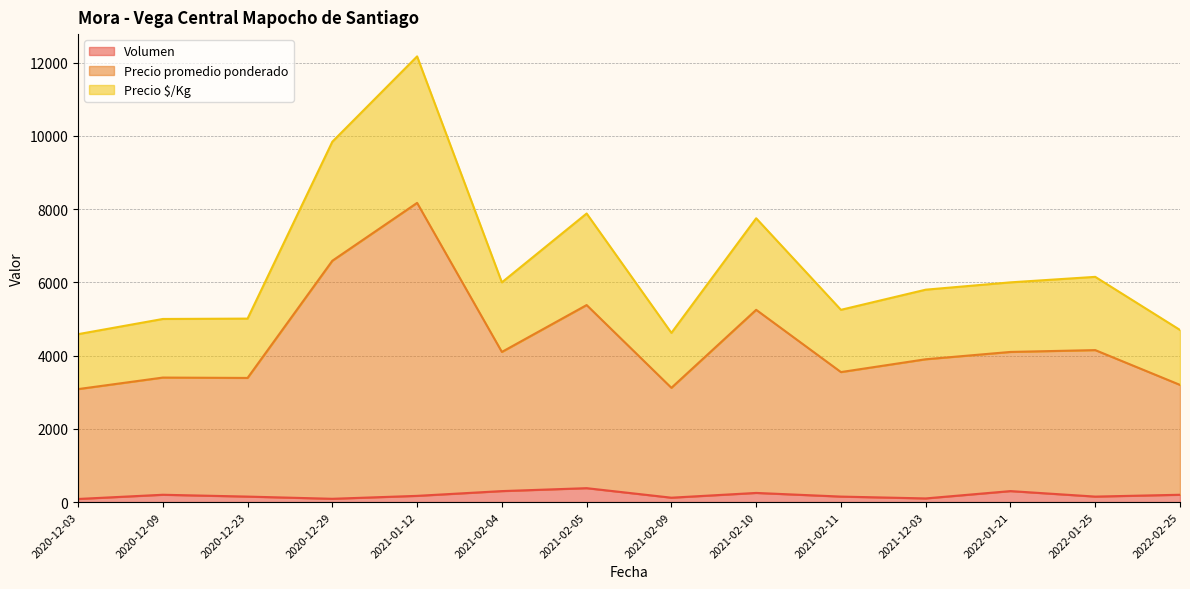

What is the spread (max minus min) of values at 2022-01-21?

5700